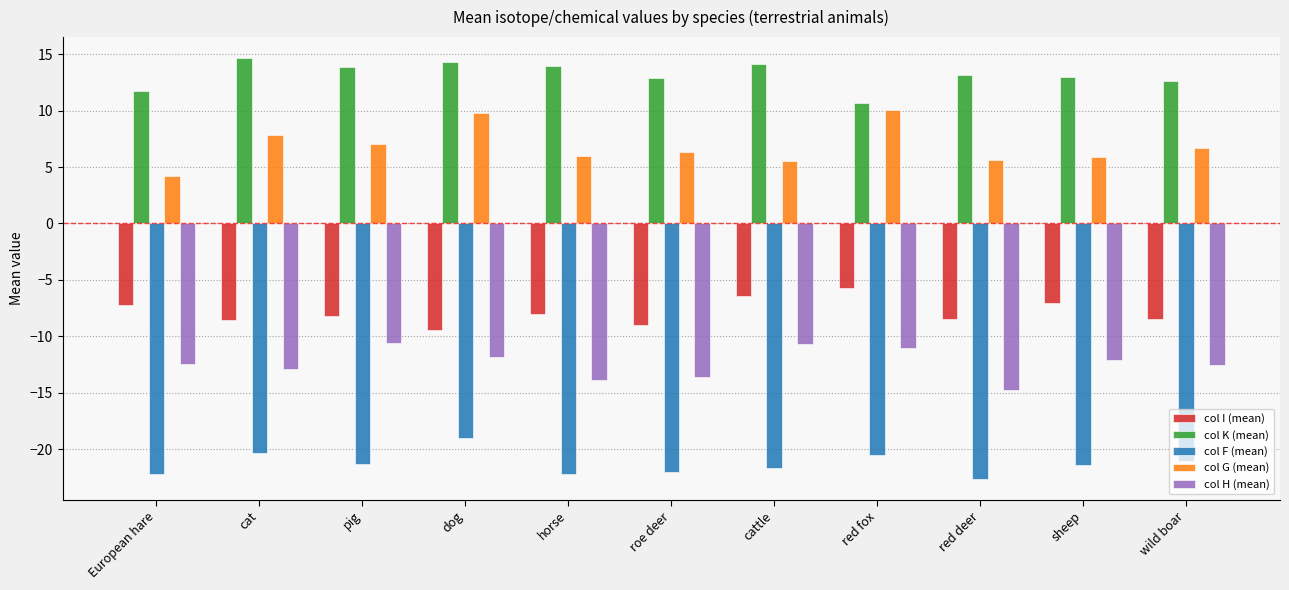

Is the value of col H (mean) at pig greater than the value of col K (mean) at dog?

No